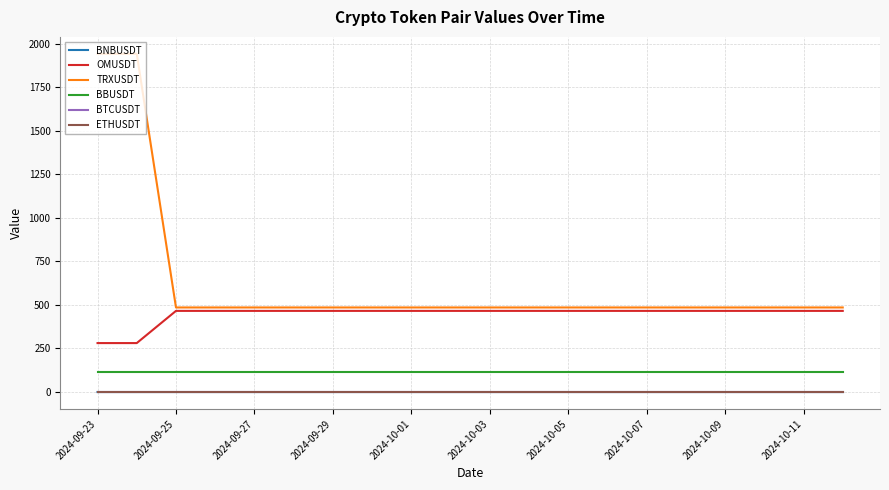

What is the greatest value displayed?

1941.5